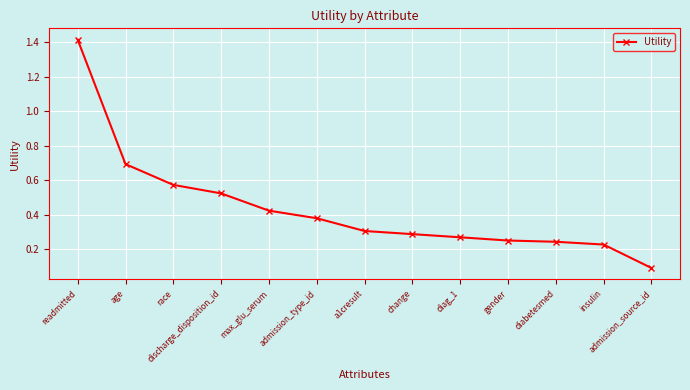

At which label is the value closest to 0?

admission_source_id